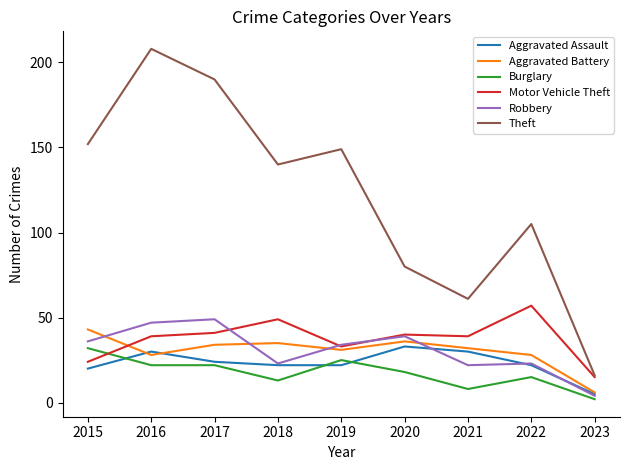

How many lines are shown in the chart?

6